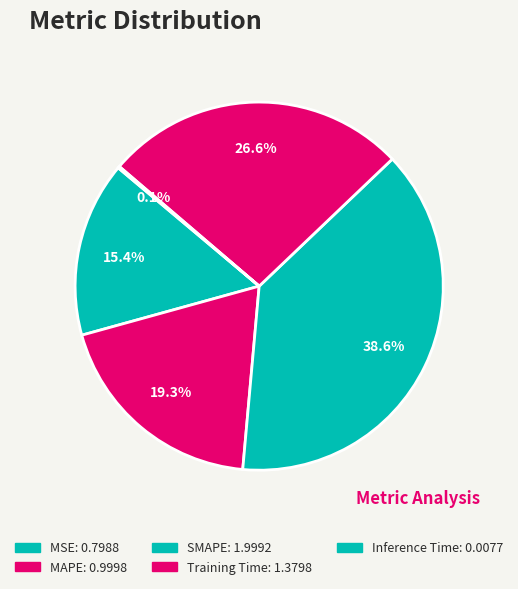

Count the number of slices in the pie.

5